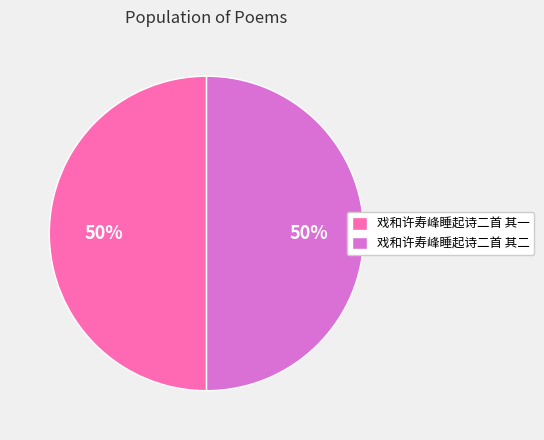

Combined, do 戏和许寿峰睡起诗二首 其一 and 戏和许寿峰睡起诗二首 其二 account for over 50%?

Yes